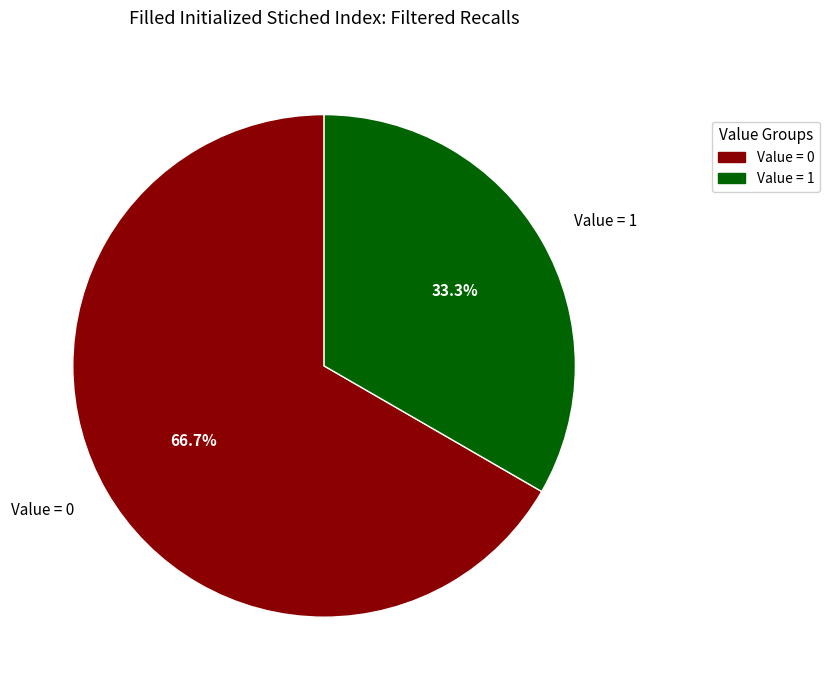

Is Value = 0 the majority of the pie?

Yes